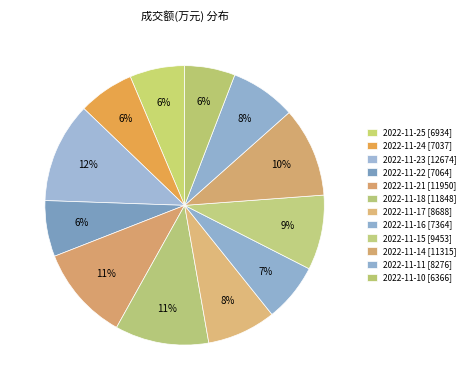

Count the number of slices in the pie.

12